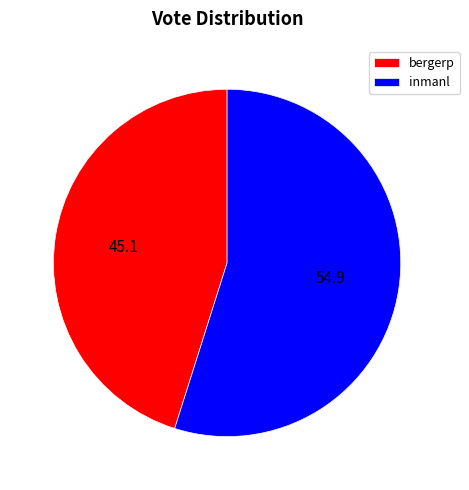

Rank the categories by value from lowest to highest.

bergerp, inmanl